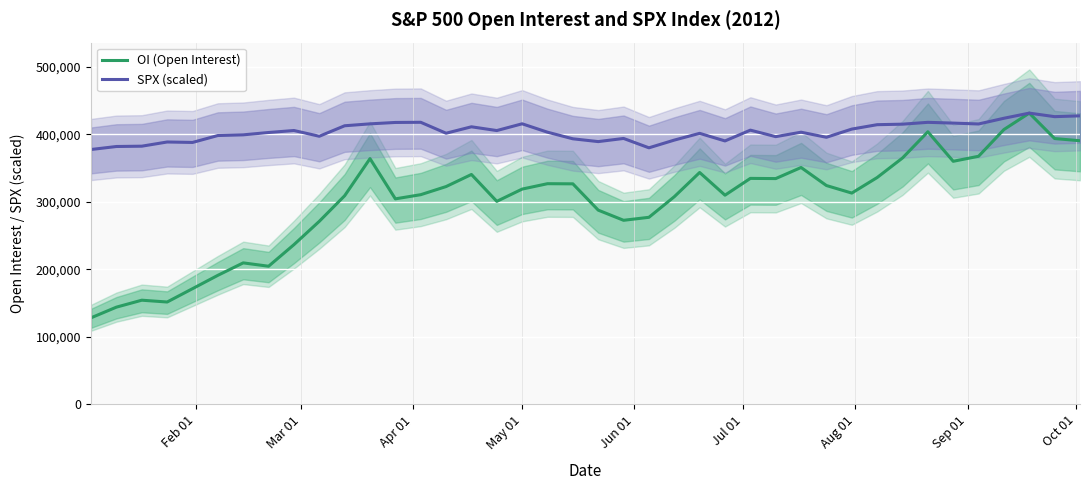

Is it true that SPX (scaled) equals 80719.7 at 28?

False